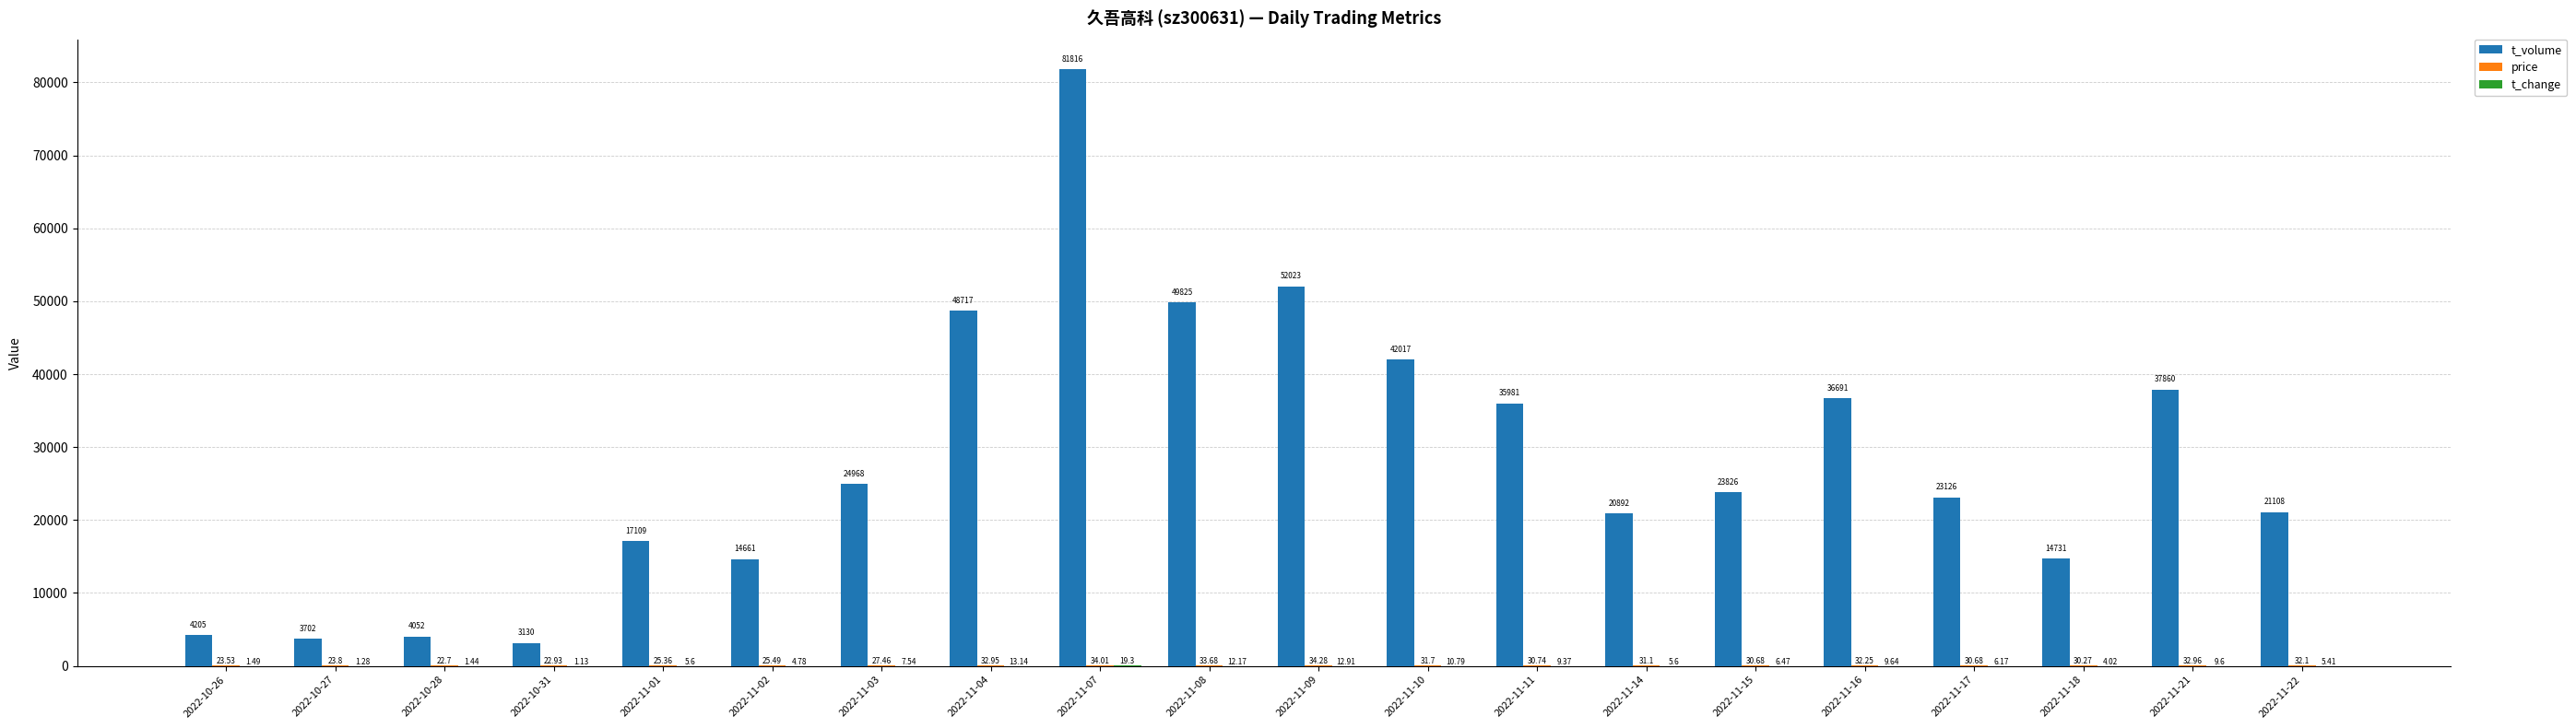

What is the total value across all series at 2022-11-14?

20928.7